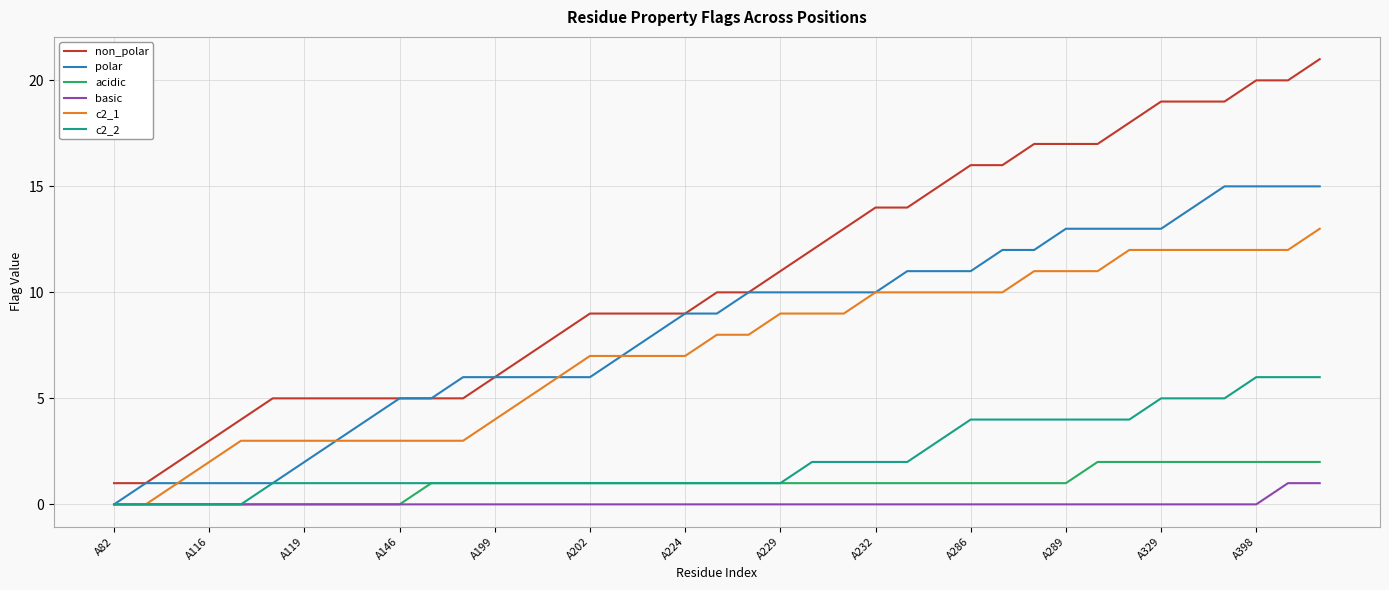

Which series has the widest spread of values?

non_polar